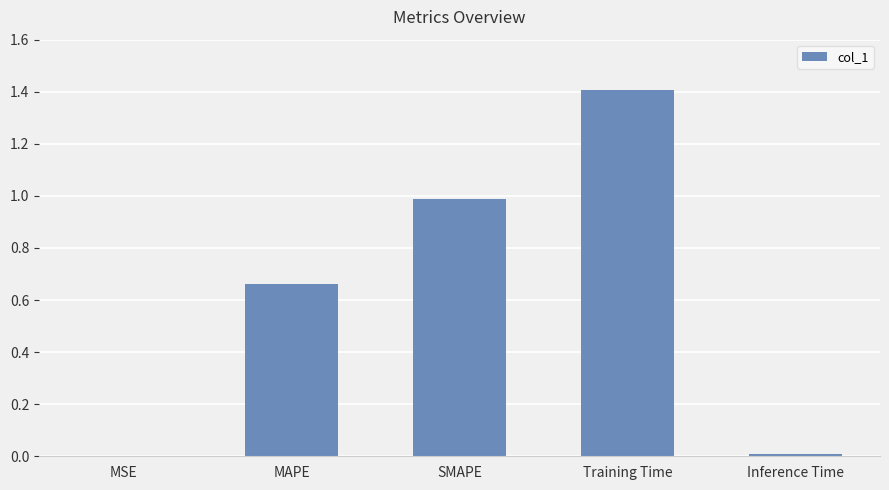

Is it true that the value at SMAPE is 0.3?

False